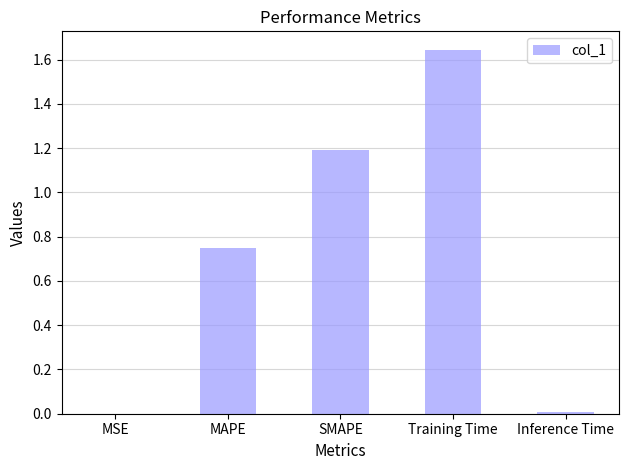

The chart shows a value of 1.7 at SMAPE. True or false?

False